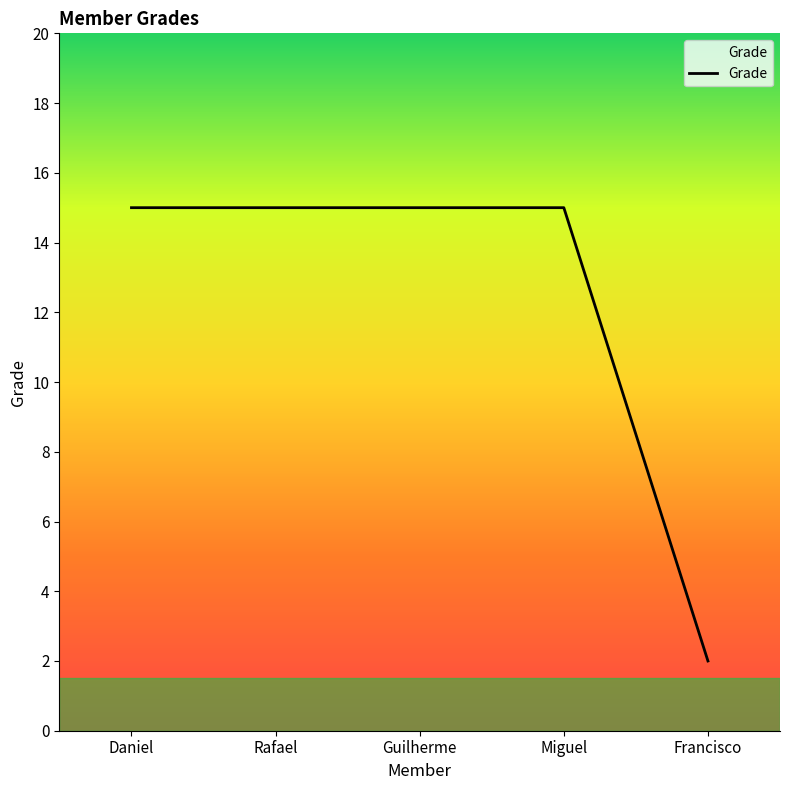

What is the difference between the maximum and minimum values?

13